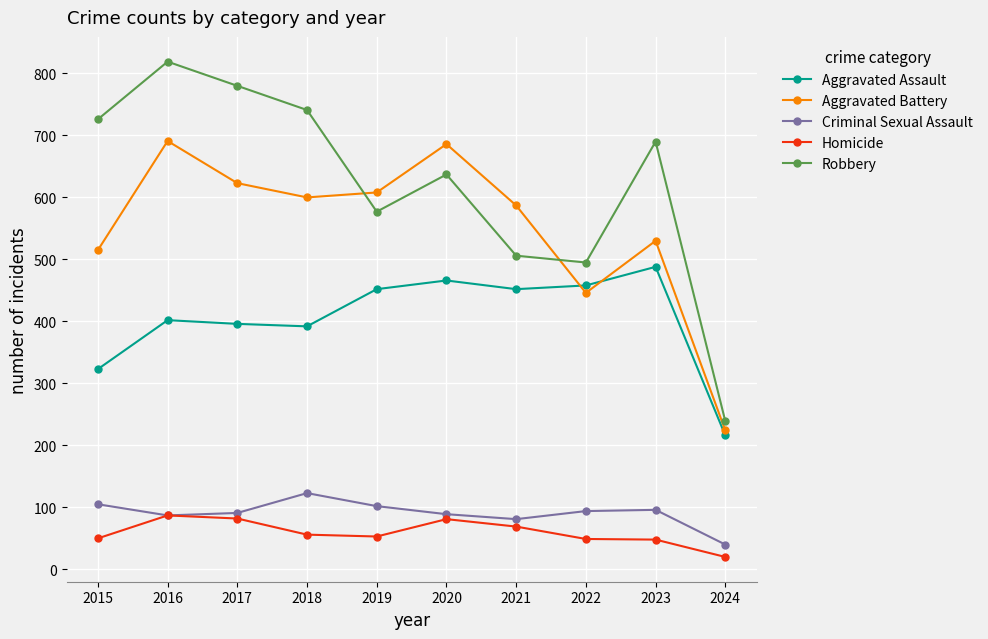

At which category is the sum across all series the highest?

2016